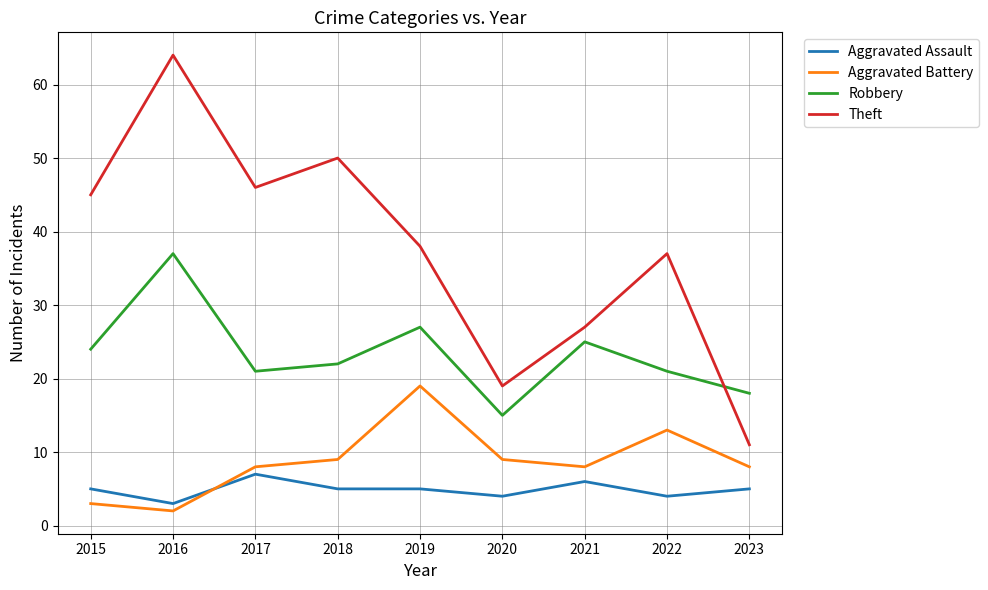

Count the number of data series in this chart.

4